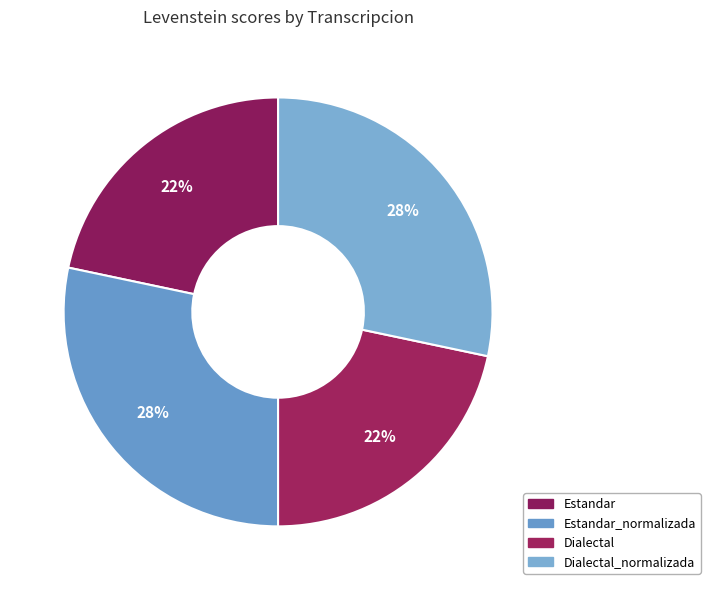

To the nearest percent, what is the average slice percentage?

25%